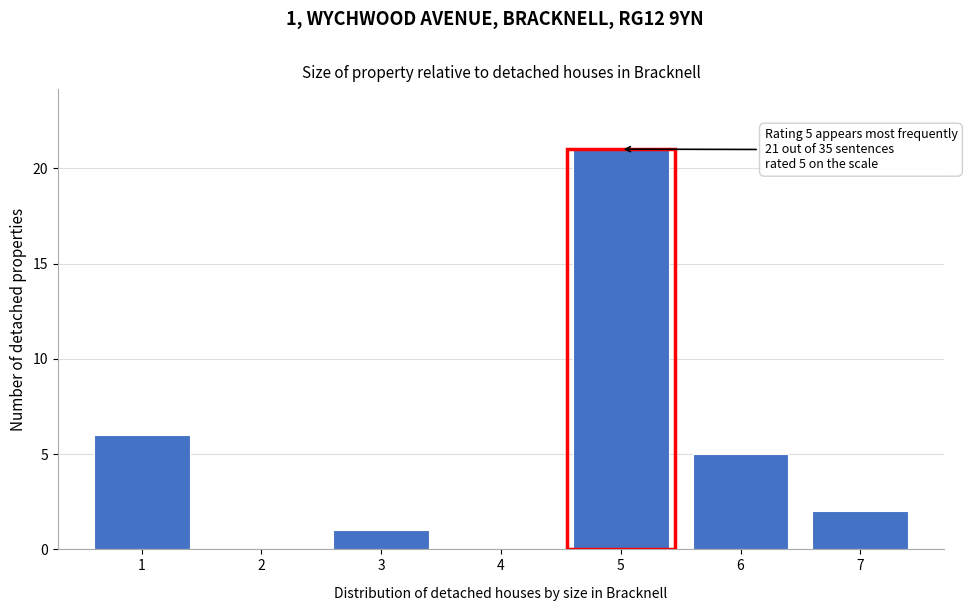

Which range on the x-axis has the tallest bar?

4.5 to 5.5